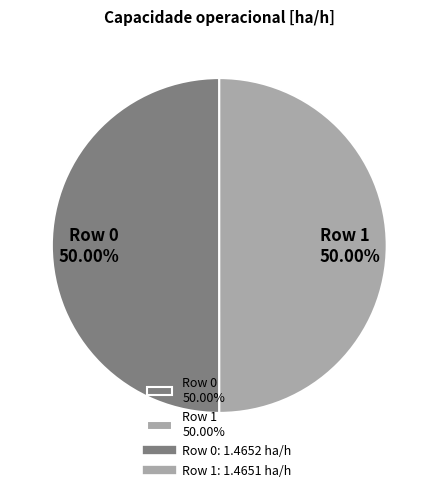

What is the ratio of the value at Row 1 50.00% to the value at Row 0 50.00%?

1.0